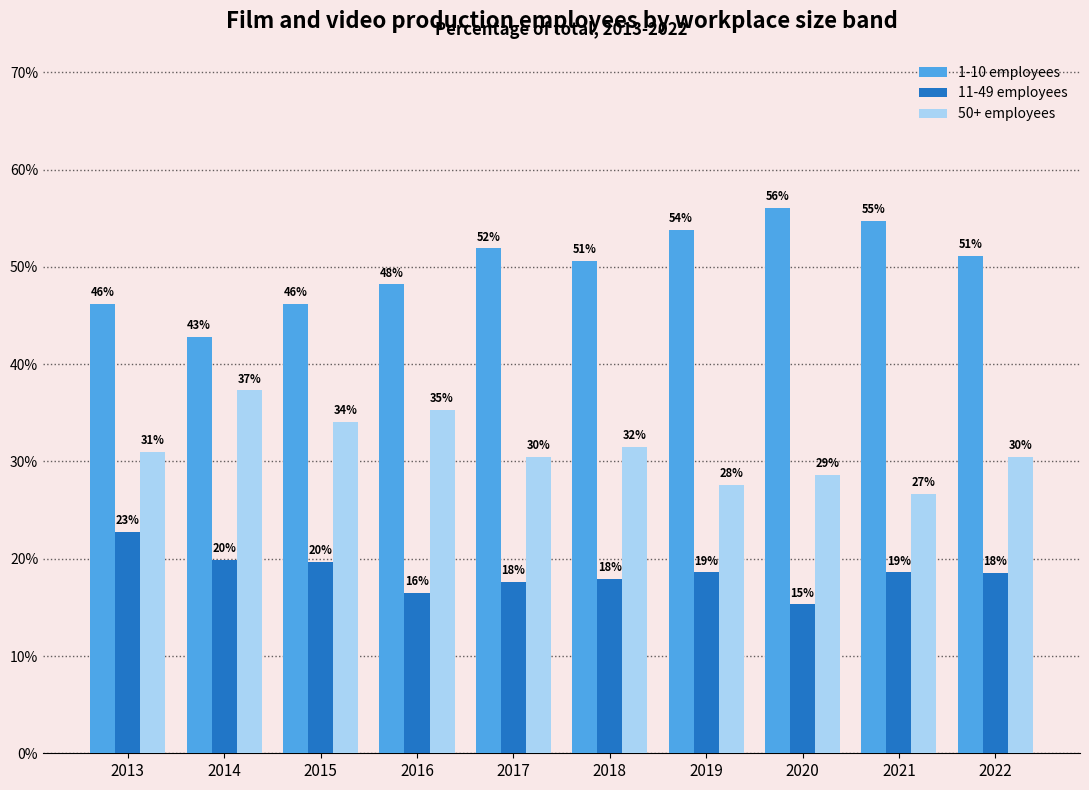

Which has a higher value, 2017 or 2015?

2017